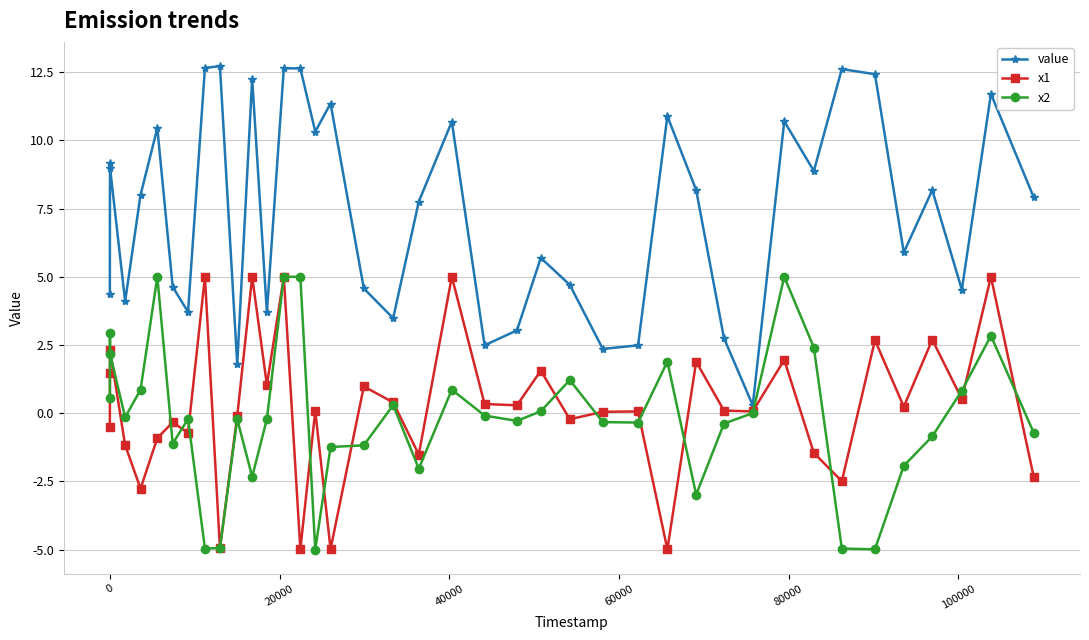

At how many categories does at least one series exceed 12?

7